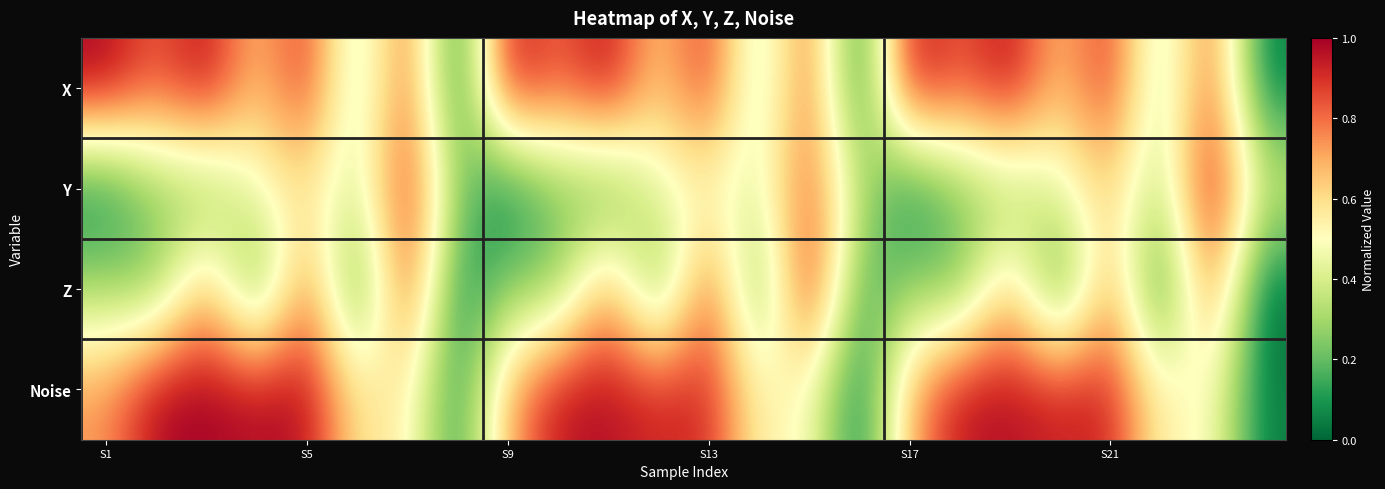

Reading left to right, list all the values displayed in this chart.

X: 1.0	0.8	1.0	0.6	0.9	0.3	0.9	0.0	1.0	0.8	1.0	0.6	0.9	0.3	0.9	0.0	1.0	0.8	1.0	0.6	0.9	0.3	0.9	0.0
Y: 0.0	0.3	0.2	0.5	0.6	0.4	0.9	0.3	0.0	0.2	0.1	0.5	0.5	0.4	0.8	0.4	0.0	0.3	0.3	0.4	0.6	0.3	1.0	0.4
Z: 0.3	0.2	0.7	0.1	0.8	0.1	0.9	0.0	0.3	0.2	0.8	0.1	0.9	0.1	1.0	0.1	0.3	0.2	0.7	0.1	0.8	0.0	0.8	0.0
Noise: 0.7	1.0	1.0	1.0	1.0	0.6	0.6	0.1	0.7	1.0	1.0	0.9	0.9	0.5	0.5	0.0	0.7	1.0	1.0	0.9	0.9	0.5	0.5	0.0